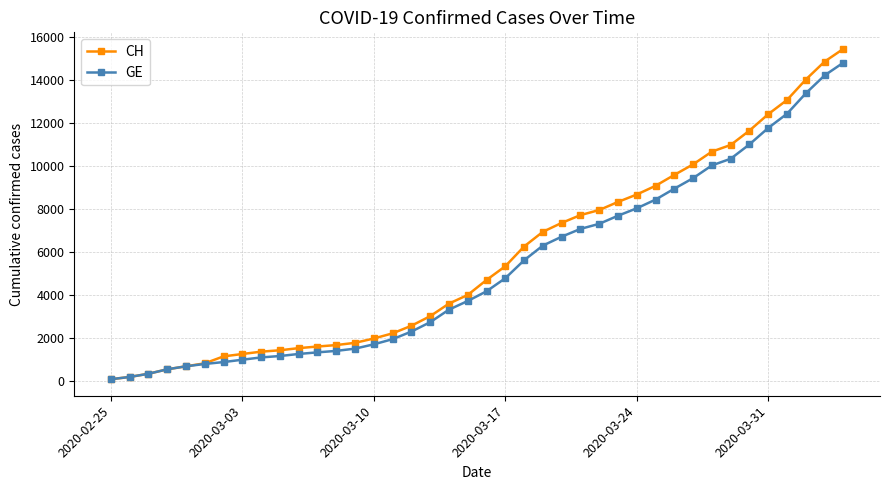

What is the highest value of the GE series?

14808